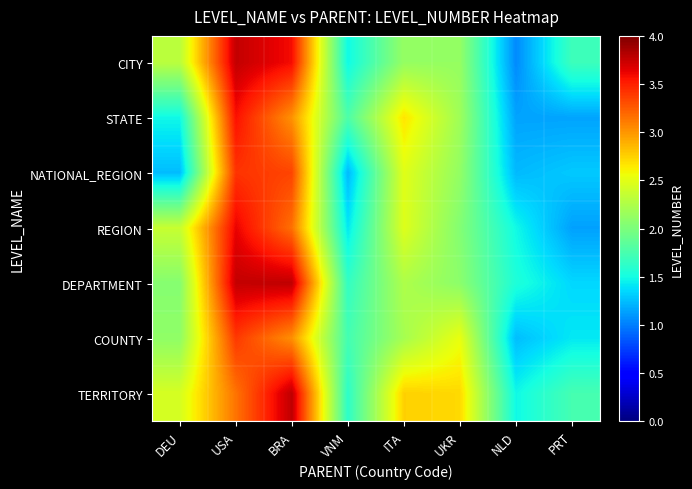

Which has a higher value, NLD or UKR?

UKR